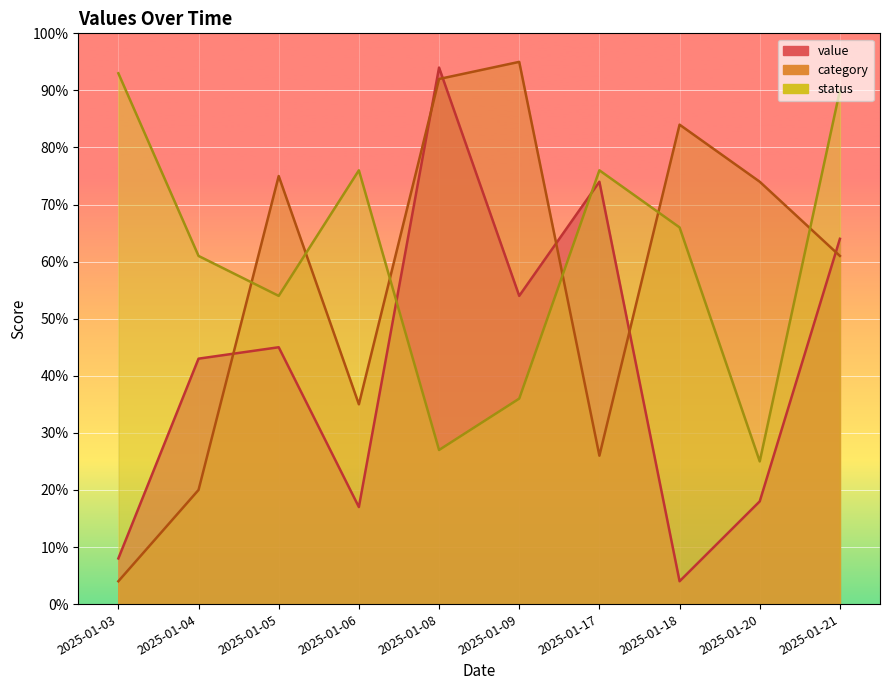

Where is the first local maximum for category?

2025-01-05